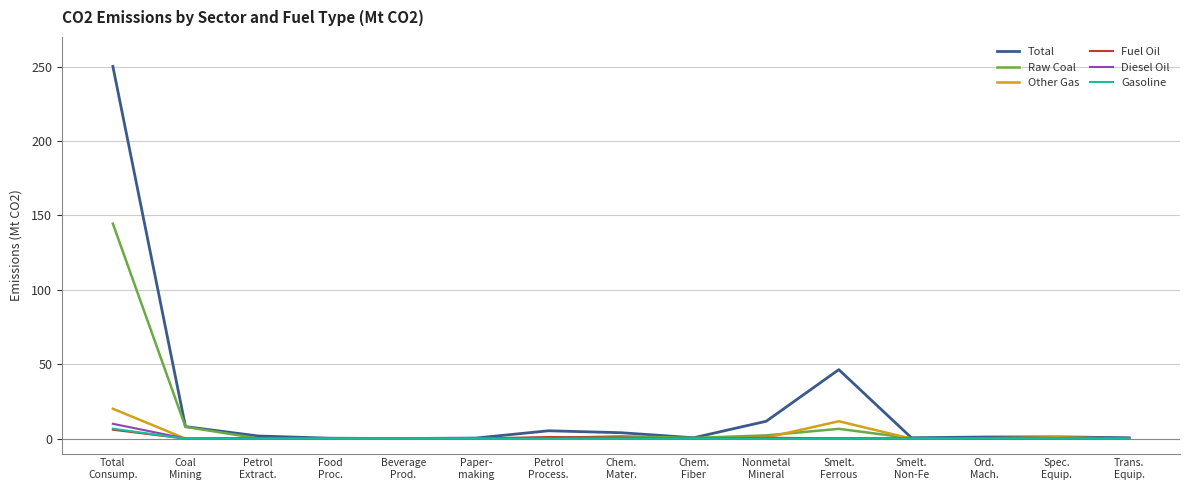

What is the highest value of the Diesel Oil series?

10.0